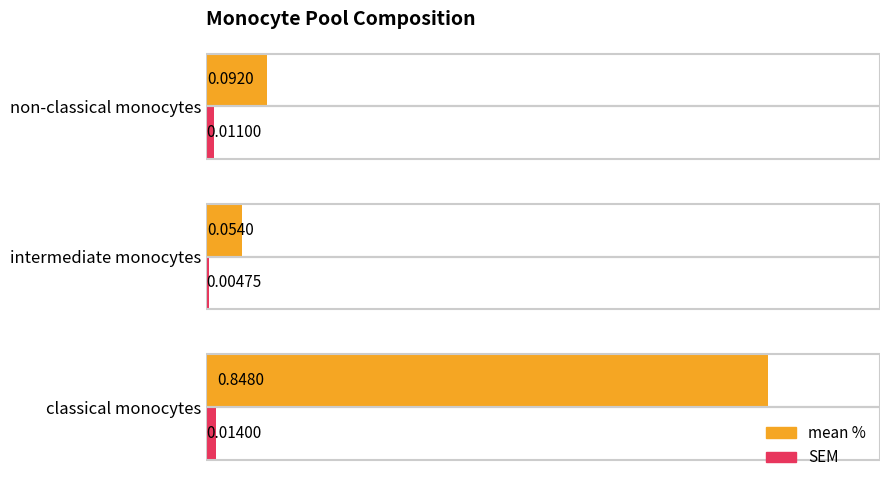

Which category has the lowest value in the mean % series?

intermediate monocytes